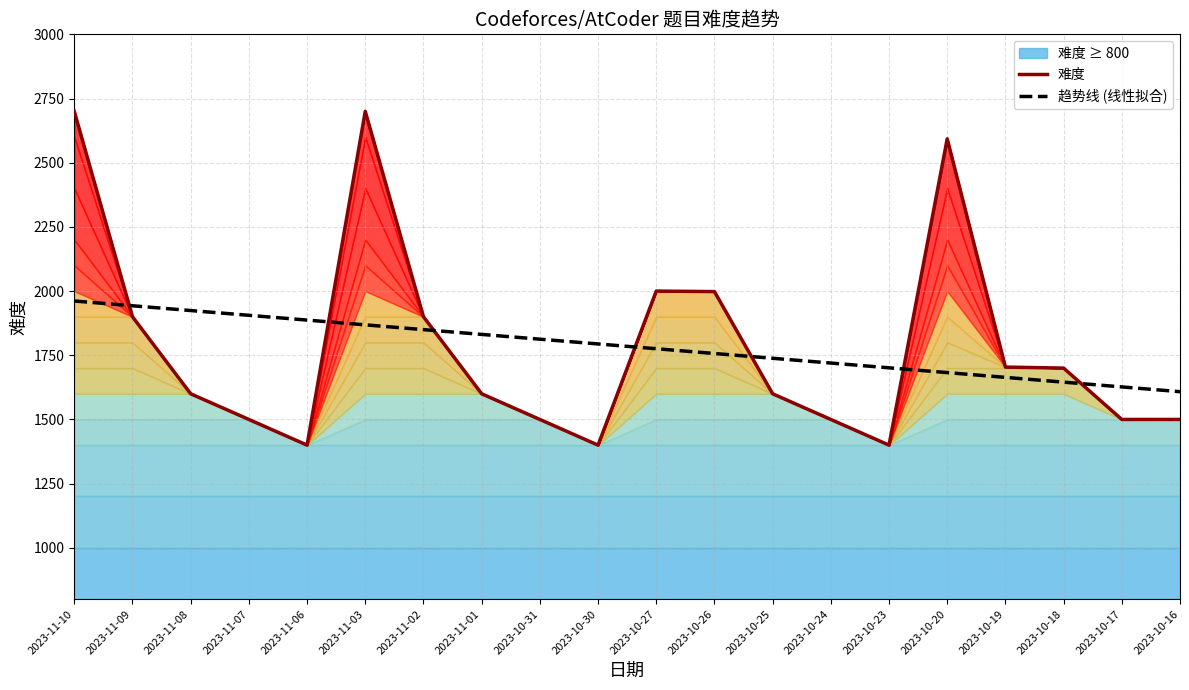

True or false: 难度 and 趋势线 (线性拟合) intersect in this chart.

True